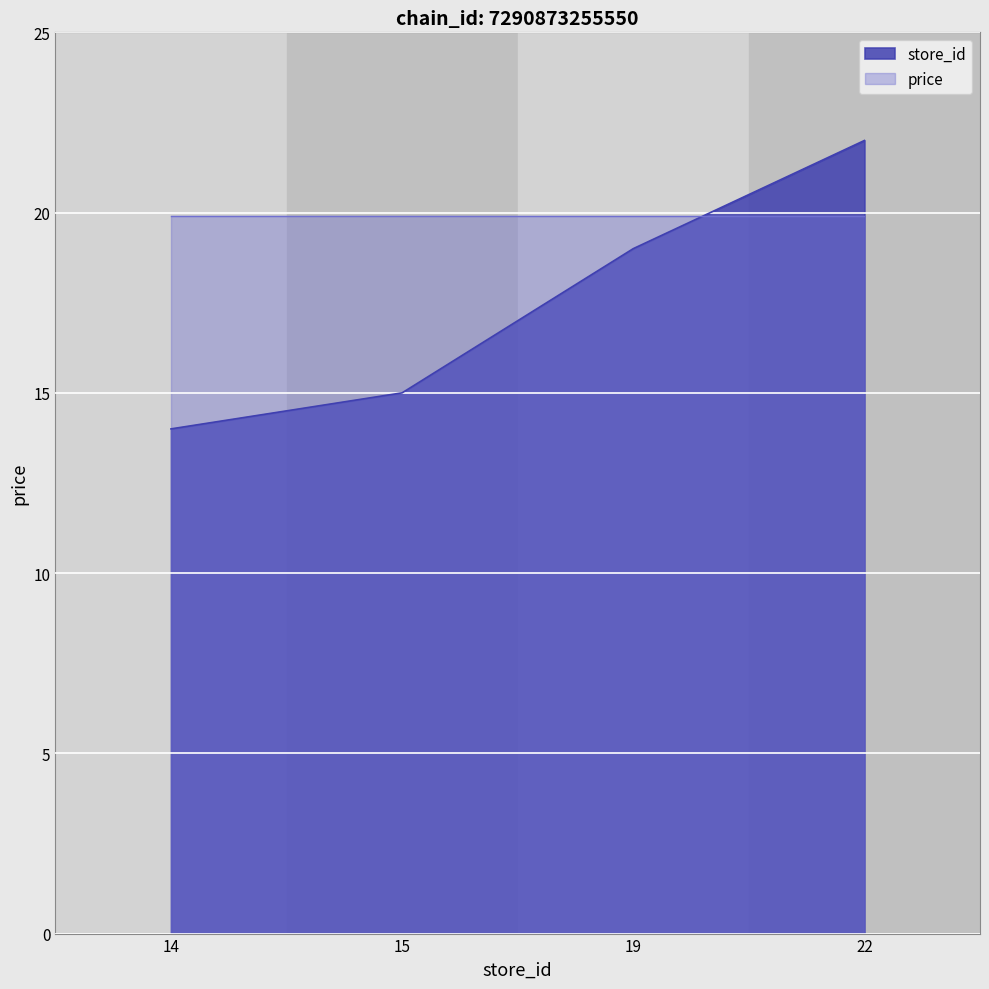

Rank the categories by value from highest to lowest.

22, 19, 15, 14